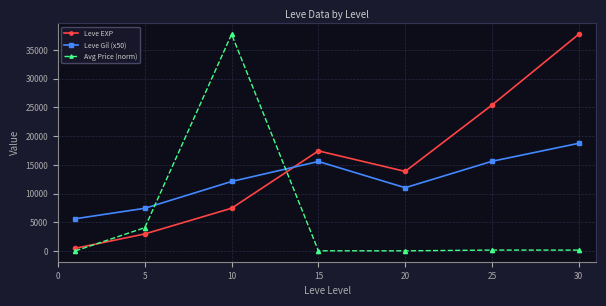

Which series ends up on top after the final intersection of Avg Price (norm) and Leve EXP?

Leve EXP